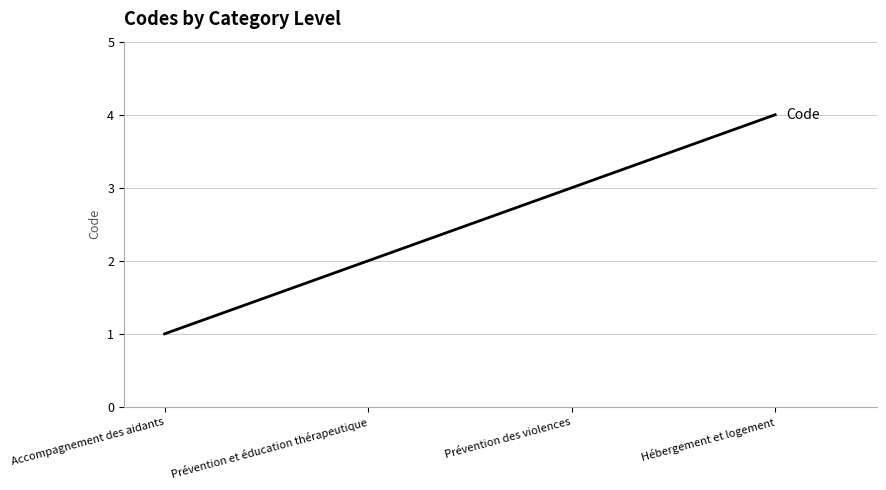

Count the values in the range 2 to 4.

3